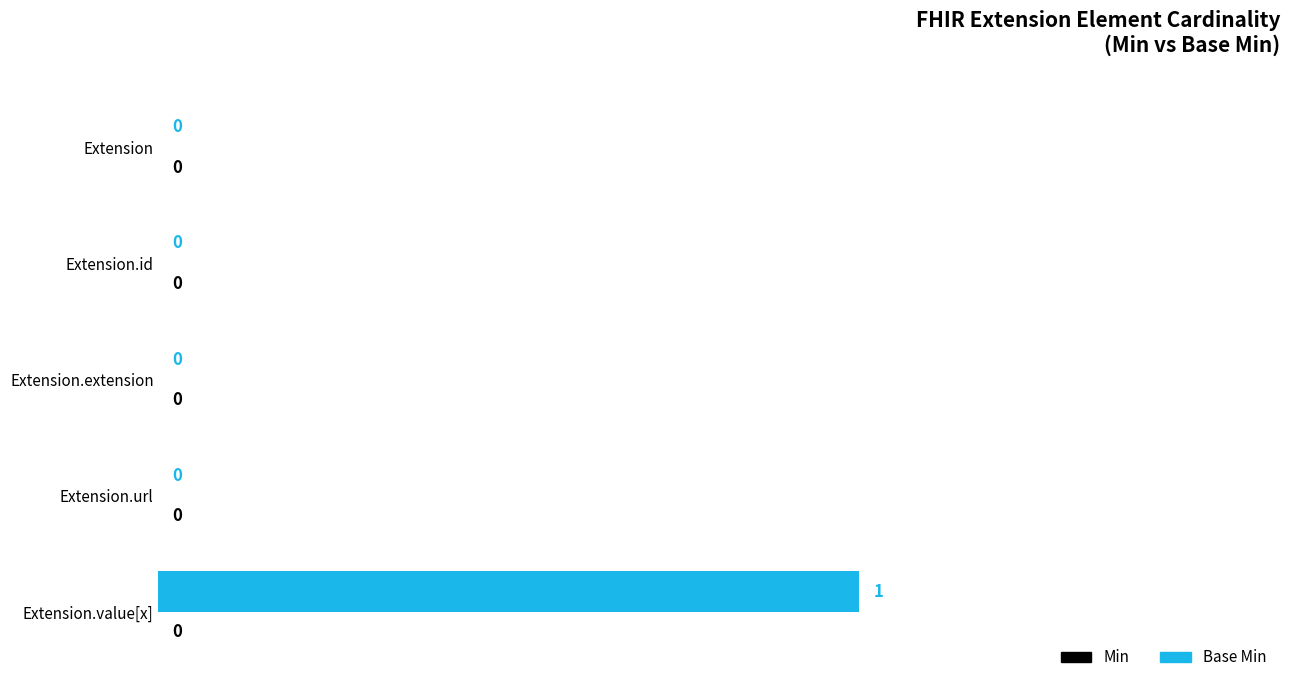

Is it true that the value at Extension.id is -1?

False